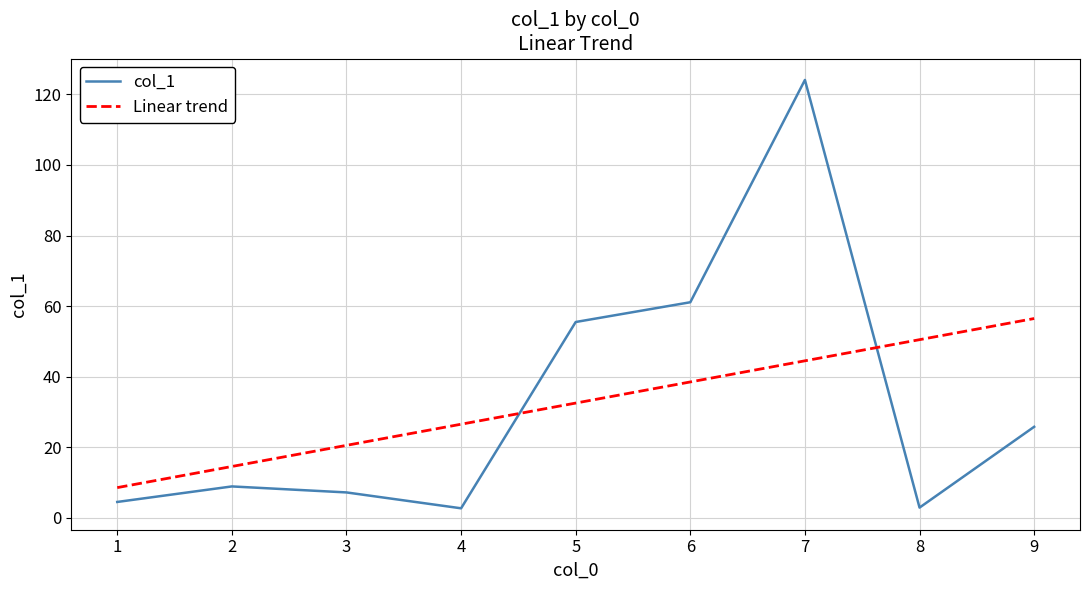

What is the difference between the highest and lowest values at 5?

23.0